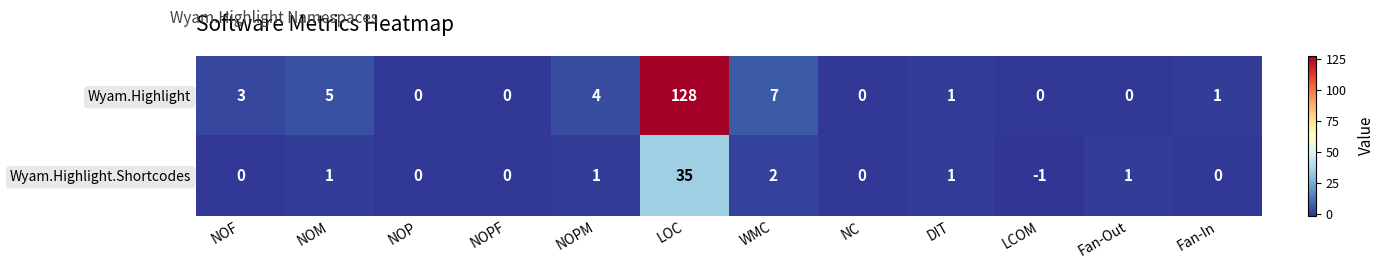

Reading right to left, transcribe all the data shown in this chart.

Wyam.Highlight: 1	0	0	1	0	7	128	4	0	0	5	3
Wyam.Highlight.Shortcodes: 0	1	-1	1	0	2	35	1	0	0	1	0